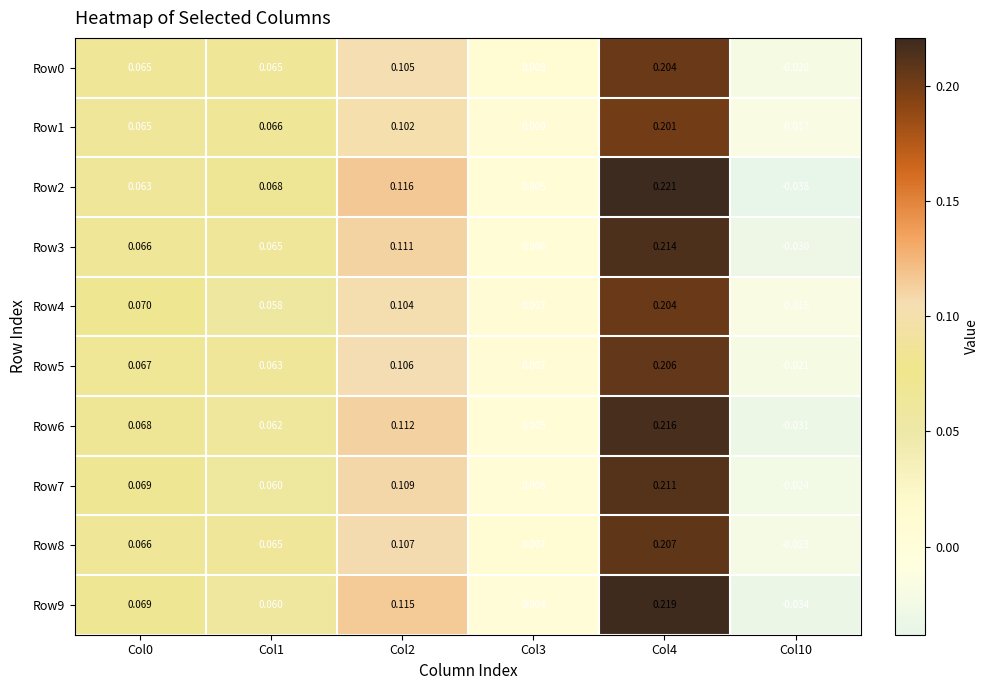

Is the value of Row1 at Col2 greater than the value of Row4 at Col3?

Yes